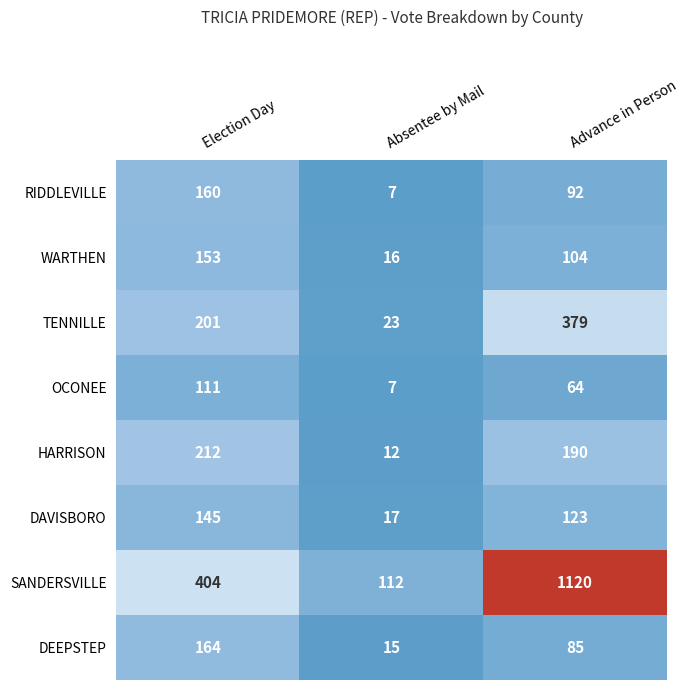

Where is DAVISBORO nearest to the value 81?

Advance in Person